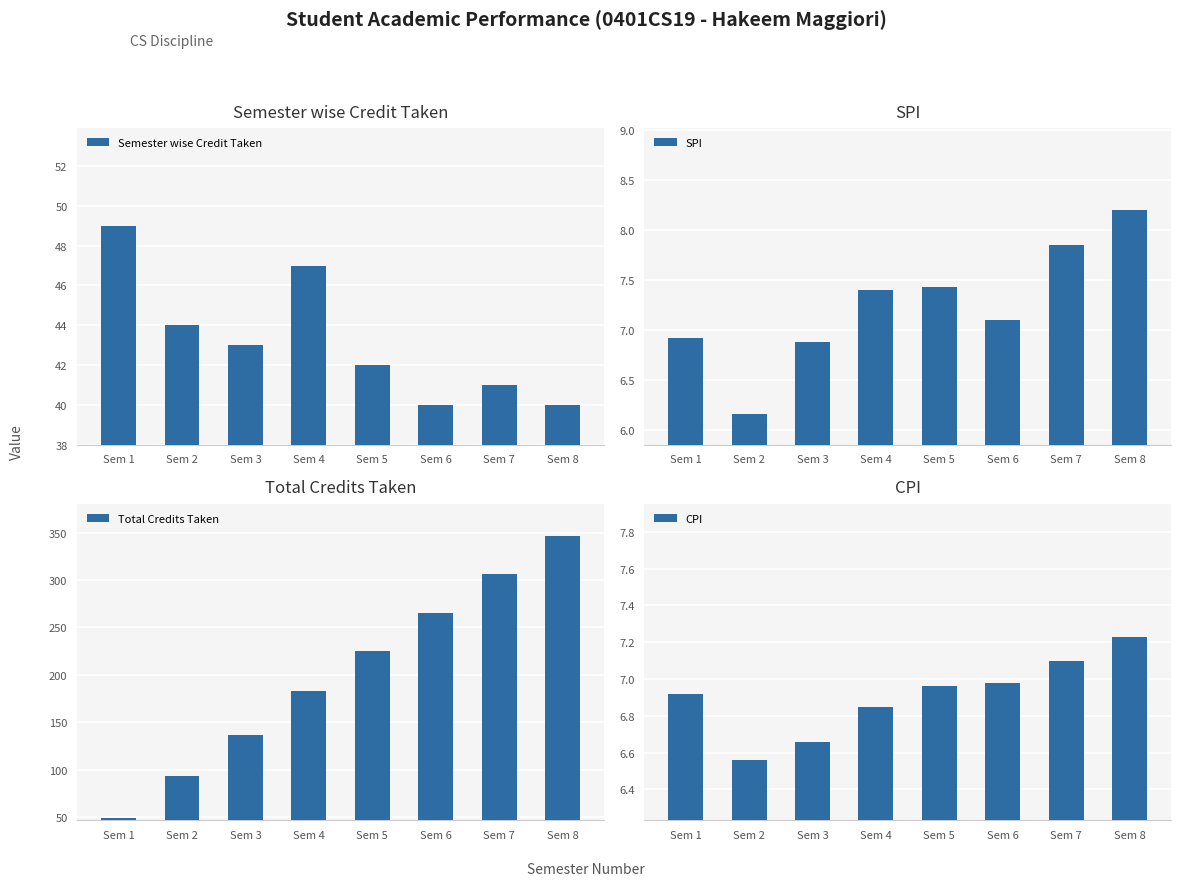

Which series has the largest range (max minus min)?

Total Credits Taken